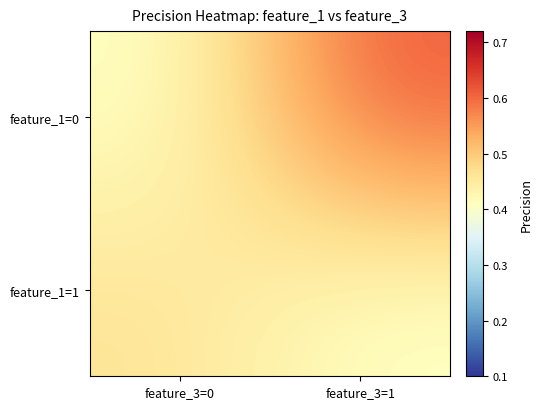

Reading right to left, extract all data points from this chart.

feature_1=0: feature_3=1=0.6	feature_3=0=0.4
feature_1=1: feature_3=1=0.4	feature_3=0=0.5